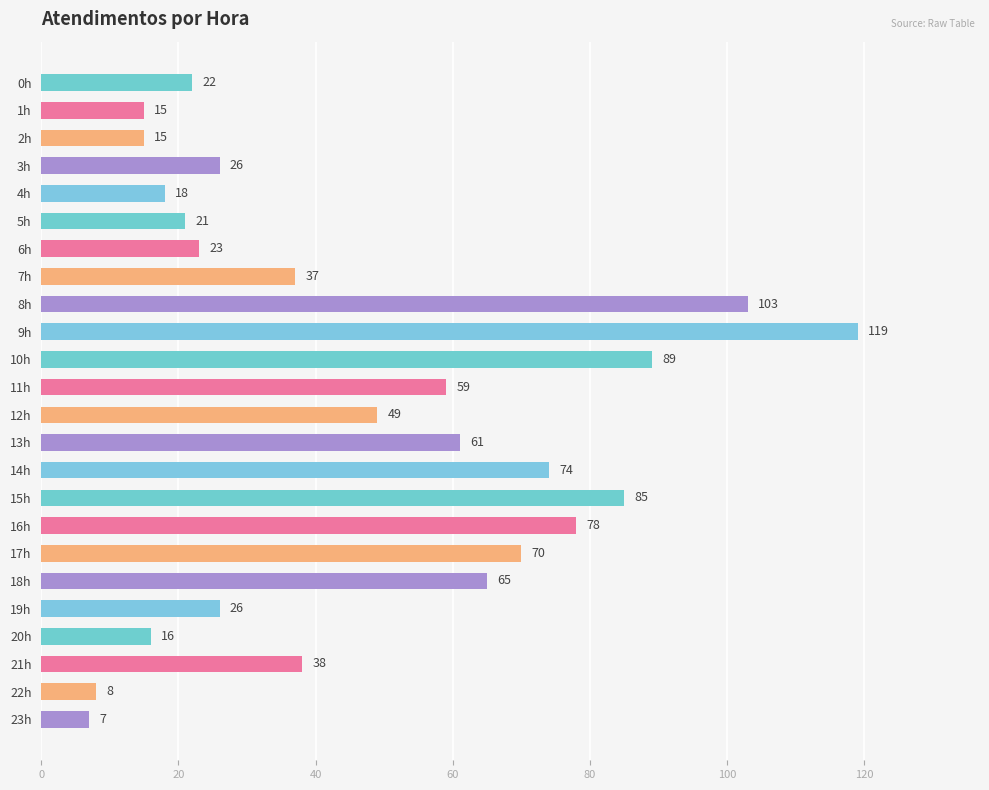

Which label corresponds to the largest value in the chart?

9h